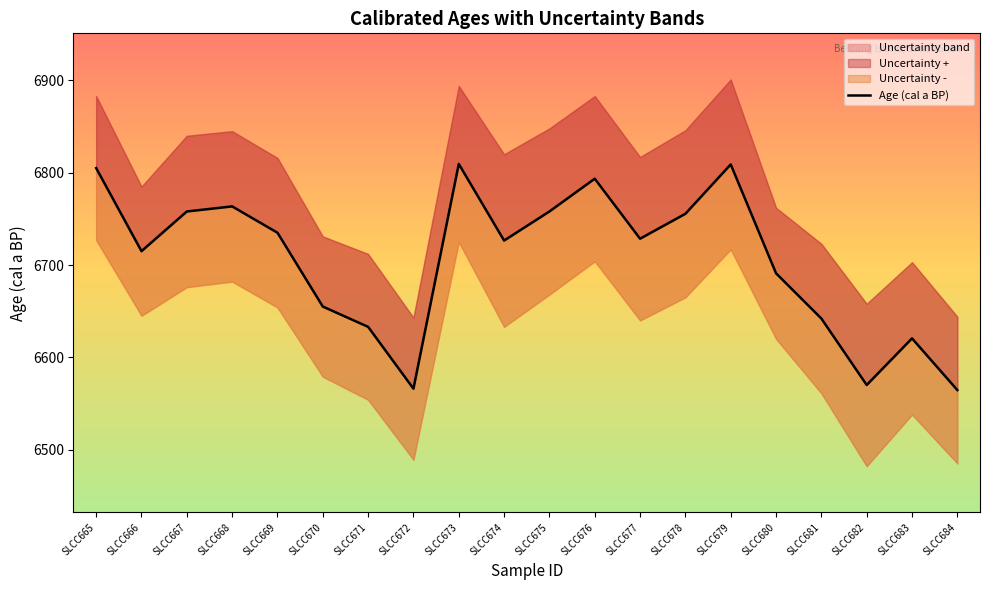

What is the sum of the values at SLCC681 and SLCC679?

13451.0